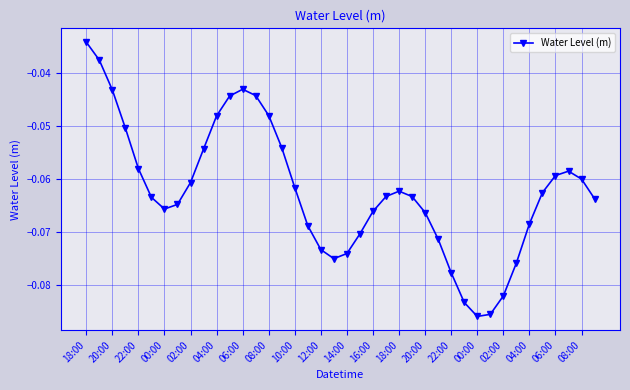

How many lines are shown in the chart?

1